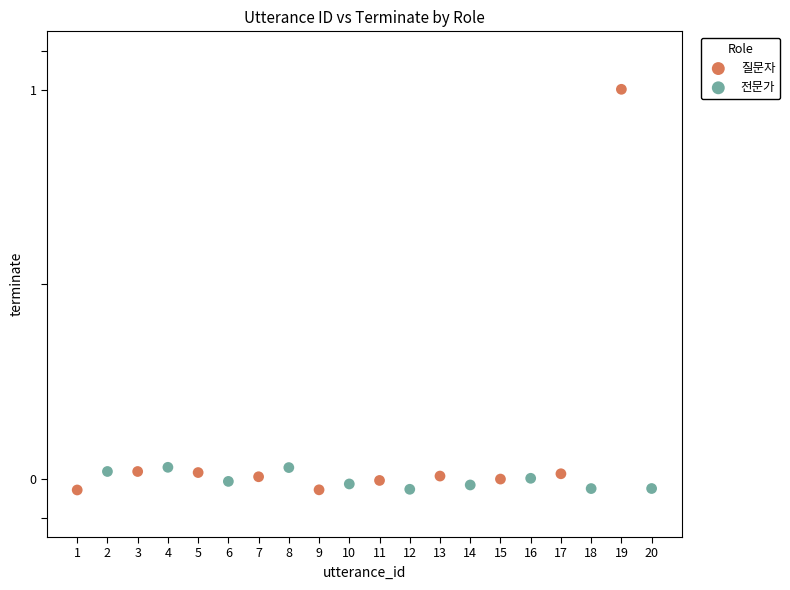

Which series contains the highest Y value?

질문자